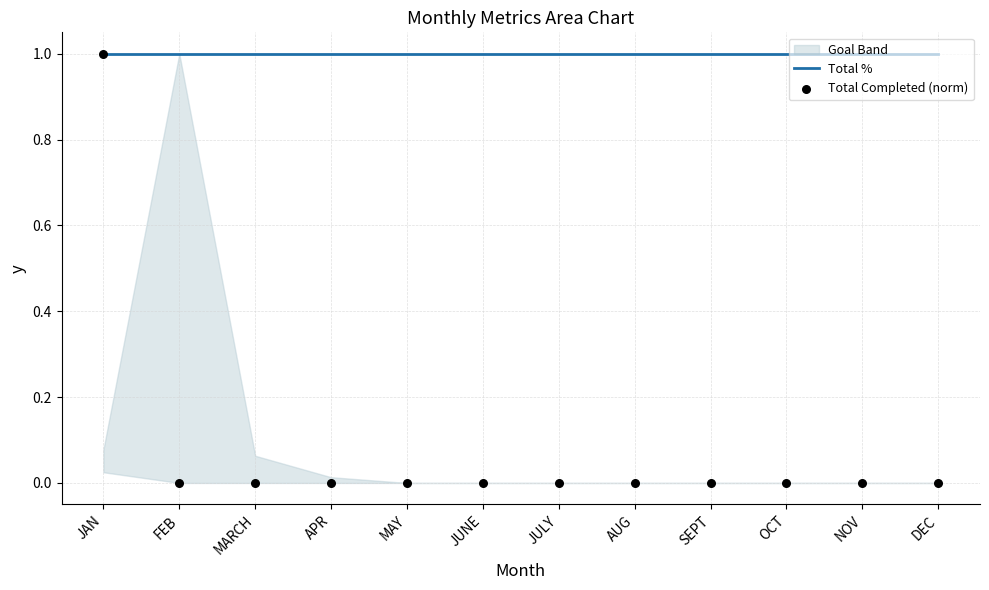

Which series has the largest total across all categories?

Total %